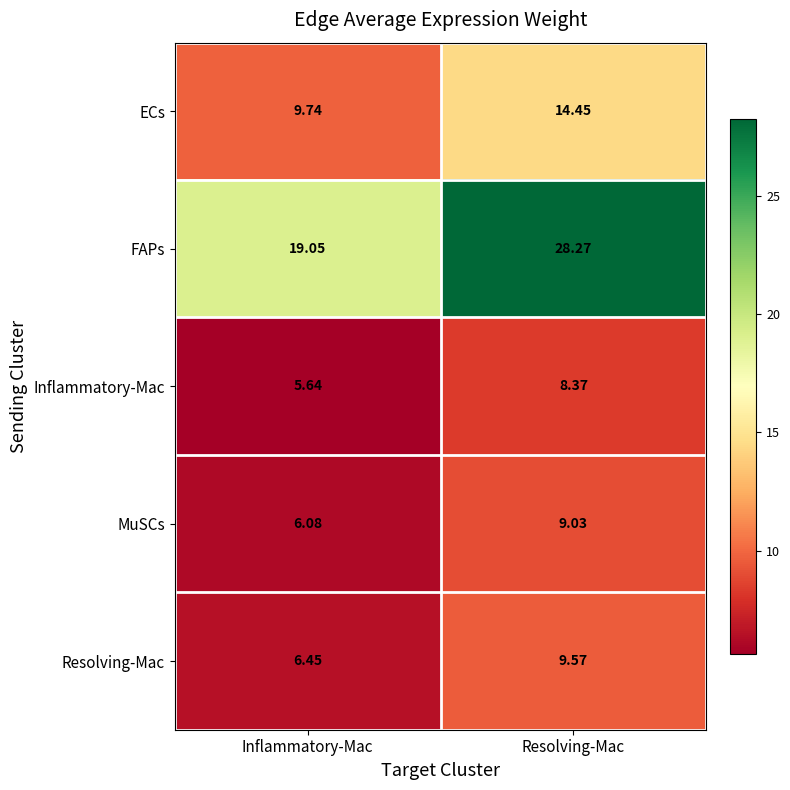

Which series has the widest spread of values?

FAPs